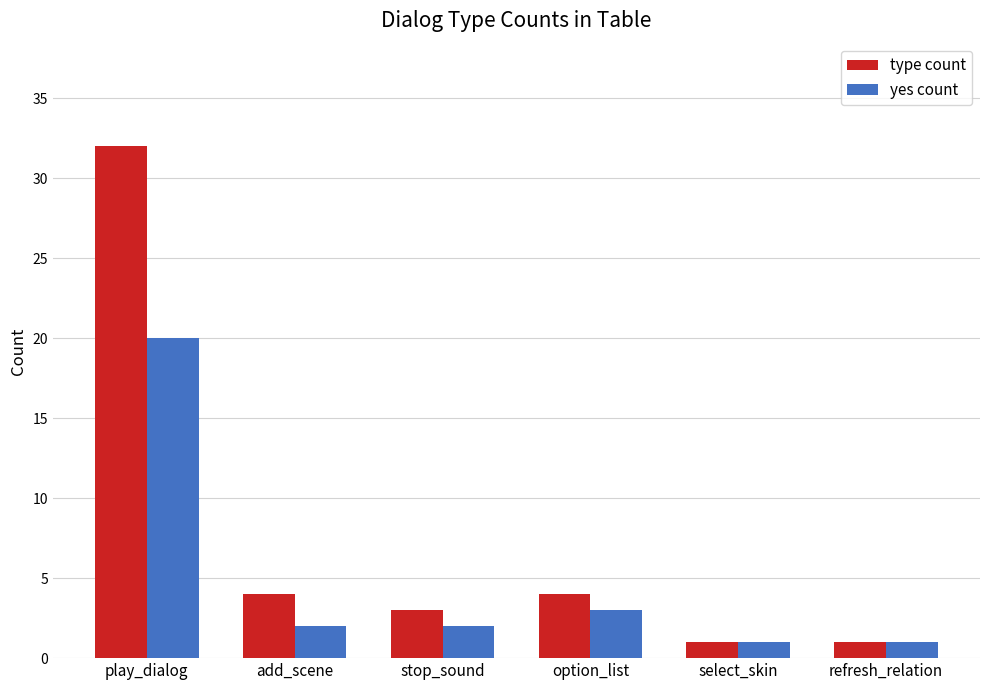

Between play_dialog and add_scene, which series saw the biggest shift?

type count